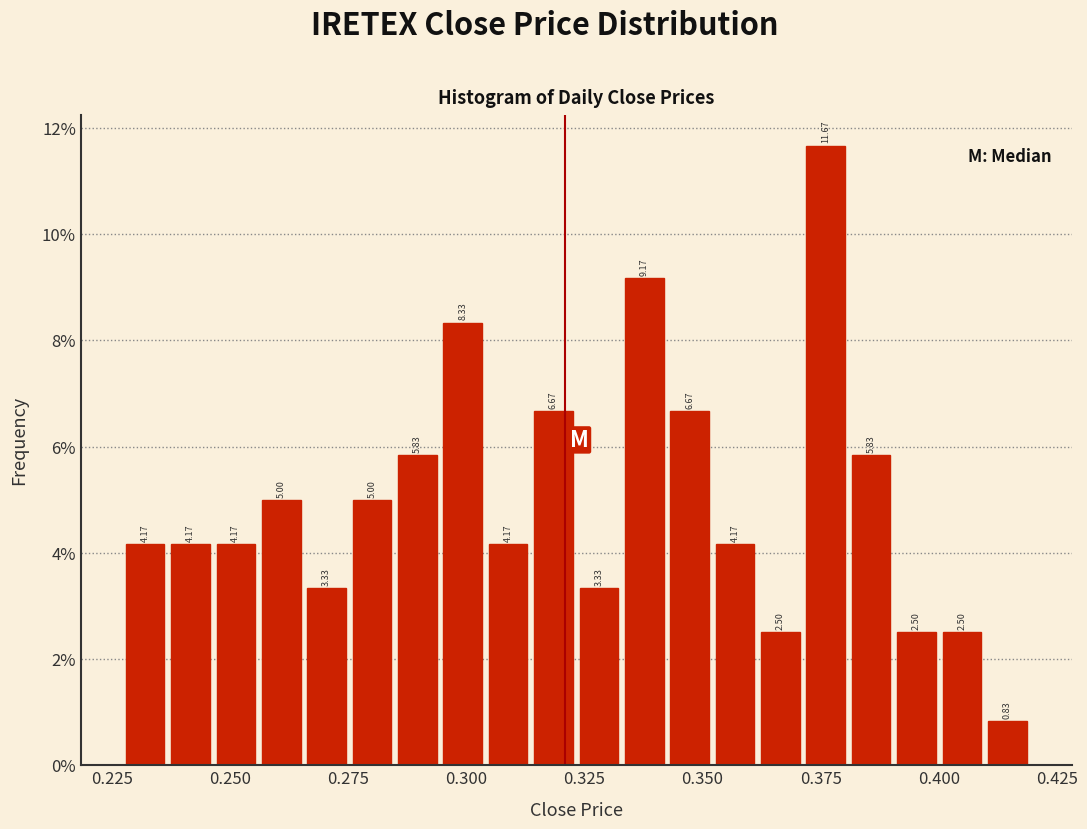

Around what value on the x-axis is the tallest bar? Give the approximate position of its centre, as read against the axis.

0.375